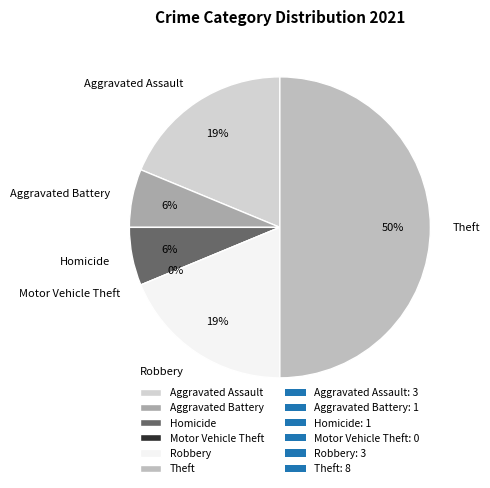

What percentage is the Homicide slice, to the nearest percent?

6%